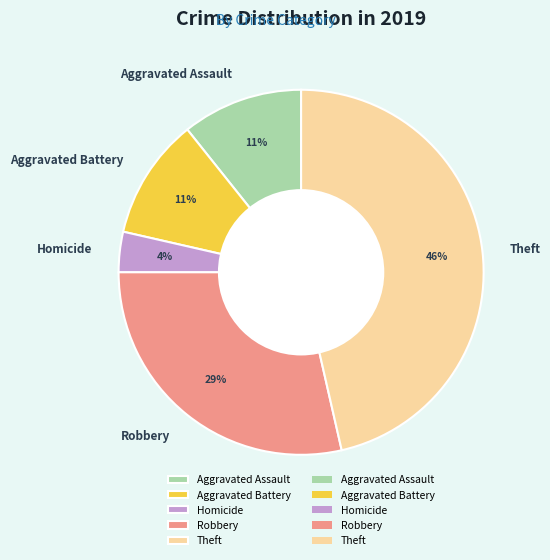

Combined, do Aggravated Assault and Homicide account for over 50%?

No